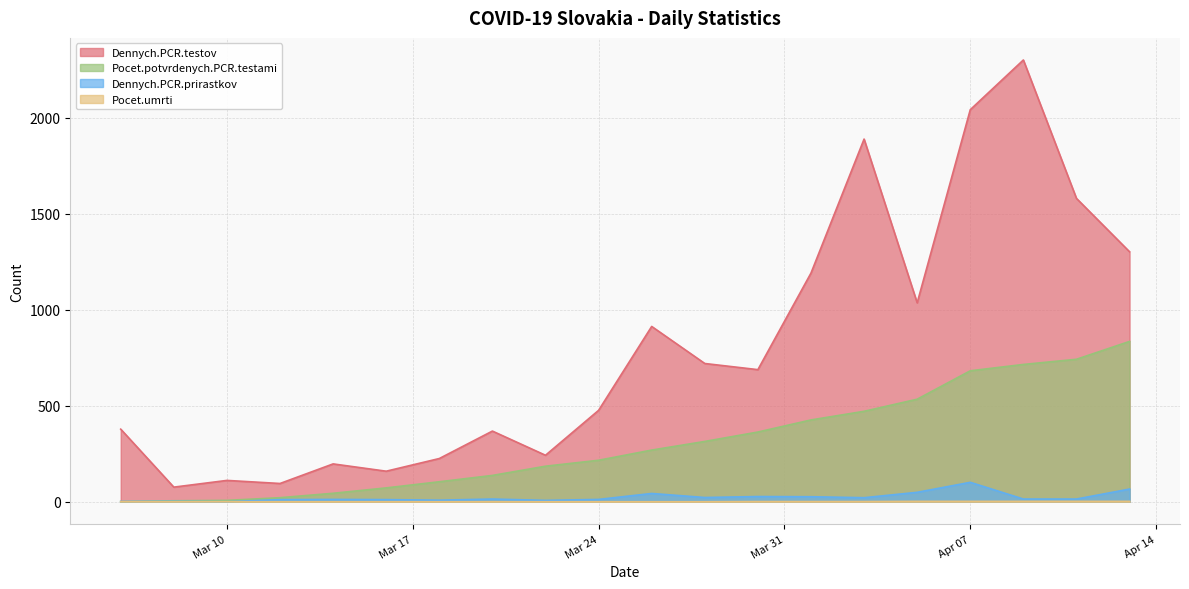

The value of Pocet.potvrdenych.PCR.testami at 2020-03-22 is 308. True or false?

False